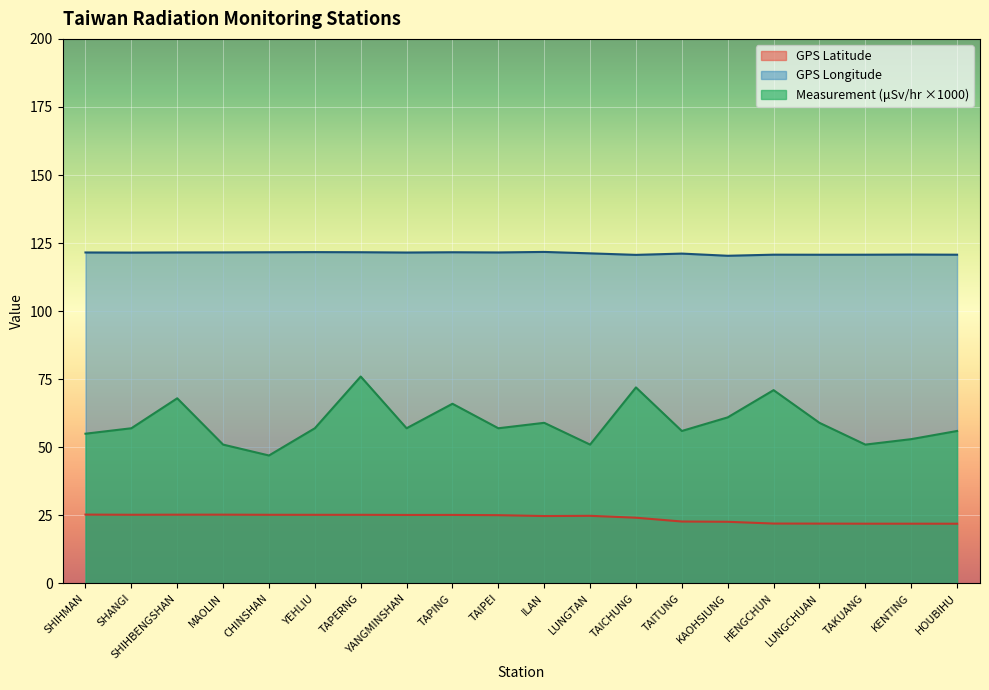

Where is the first local minimum for Measurement (μSv/hr)?

CHINSHAN